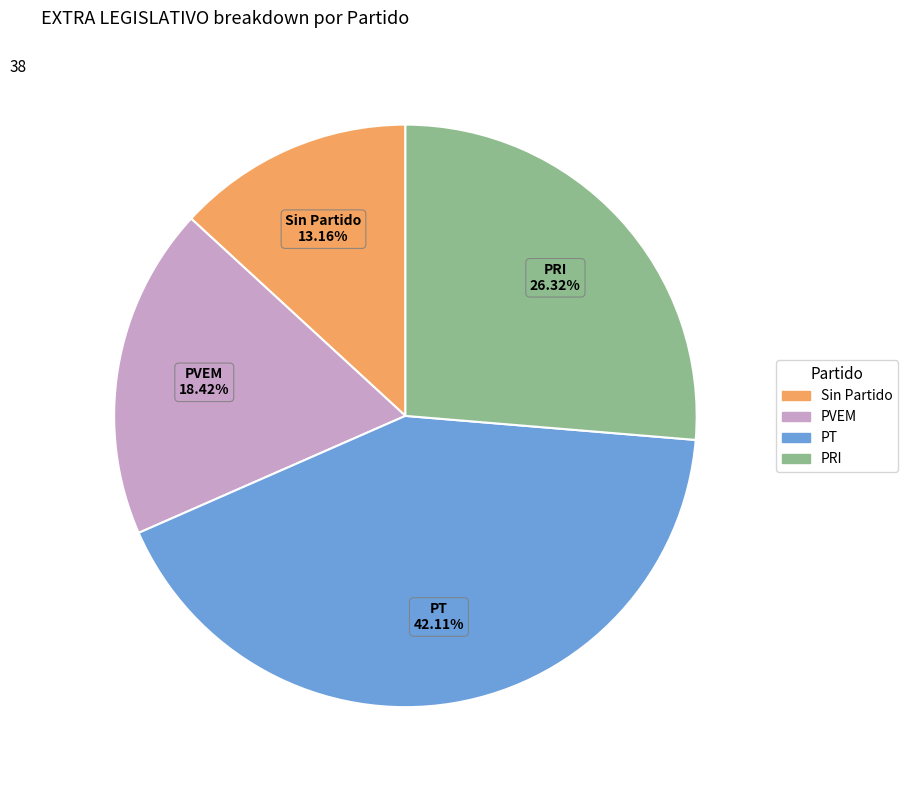

How many segments does this pie chart have?

4